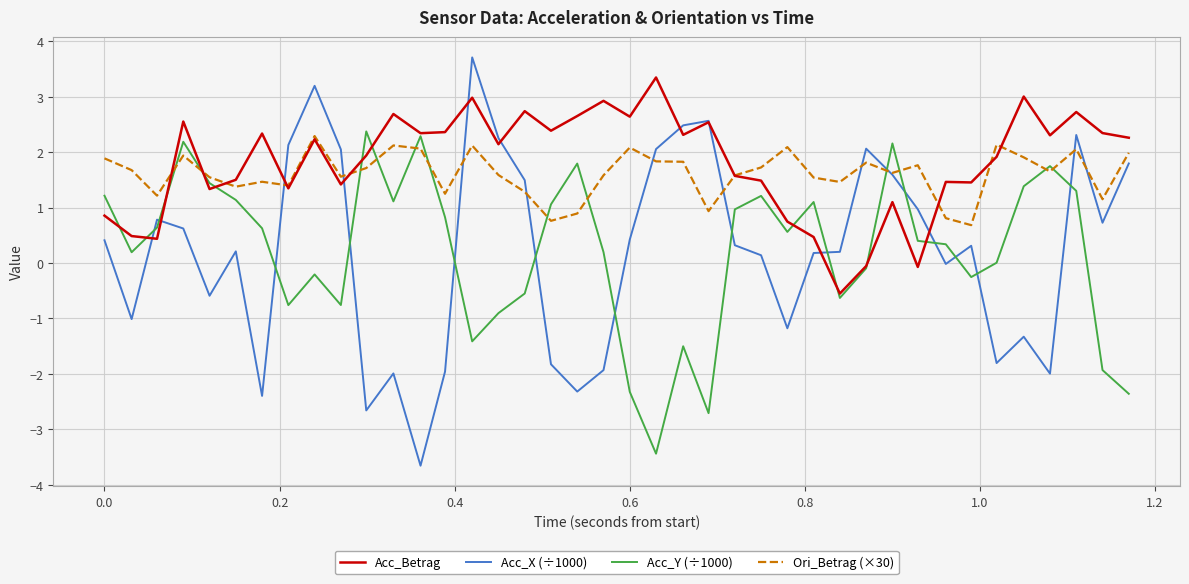

What is the smallest value displayed?

-3.7